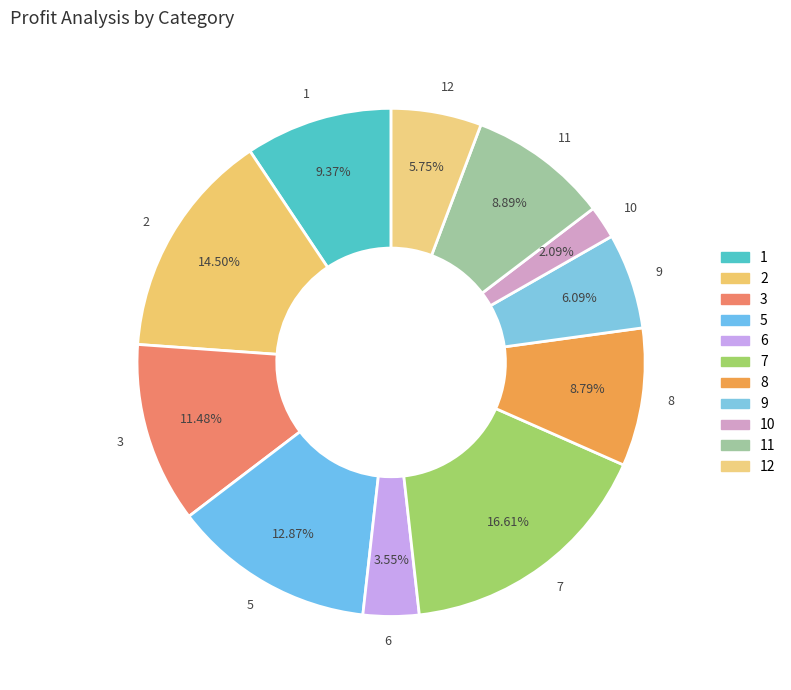

Which has a higher value, 5 or 1?

5